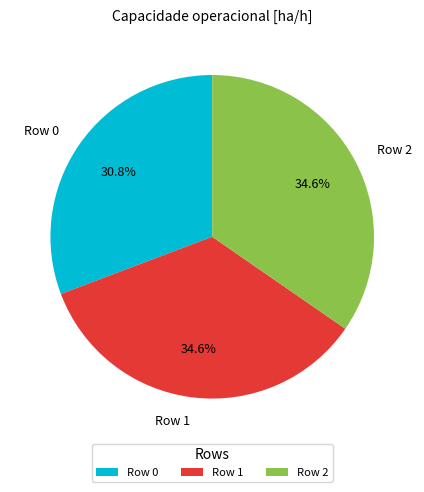

What portion of the pie excludes Row 0?

69.2%